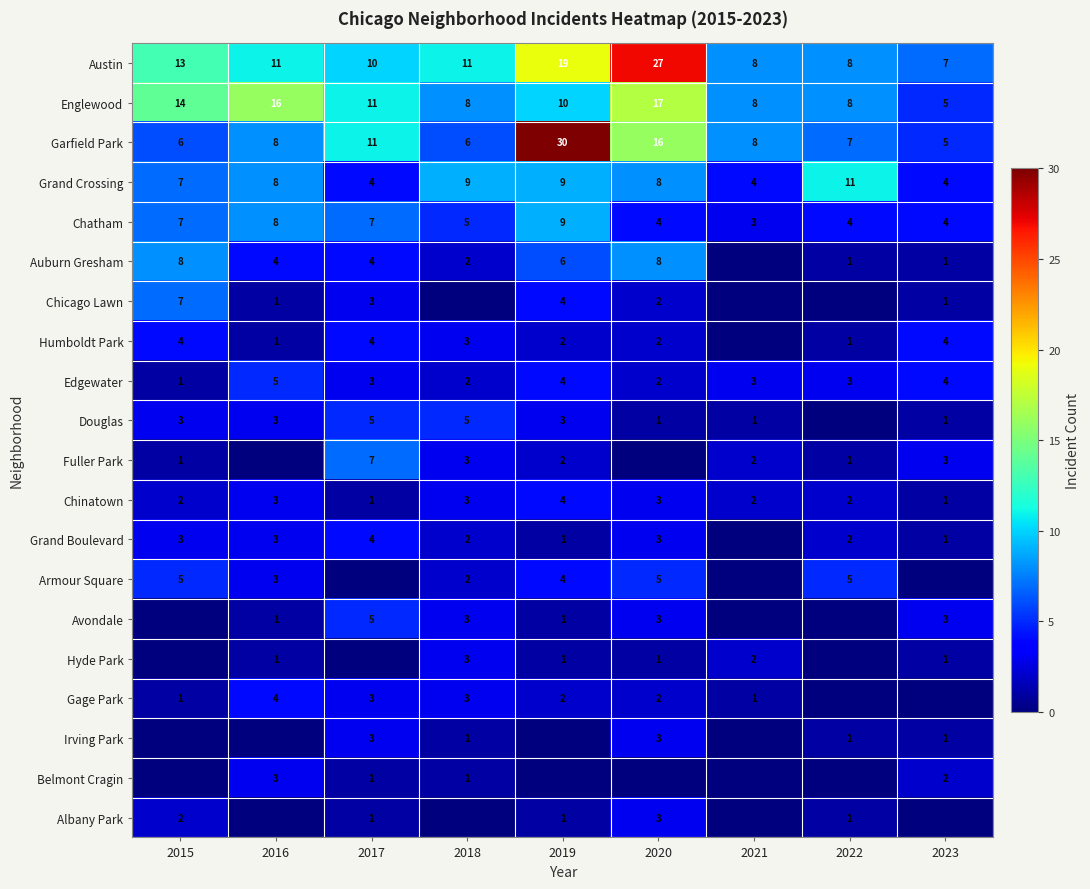

At which category is the sum across all series the highest?

2019